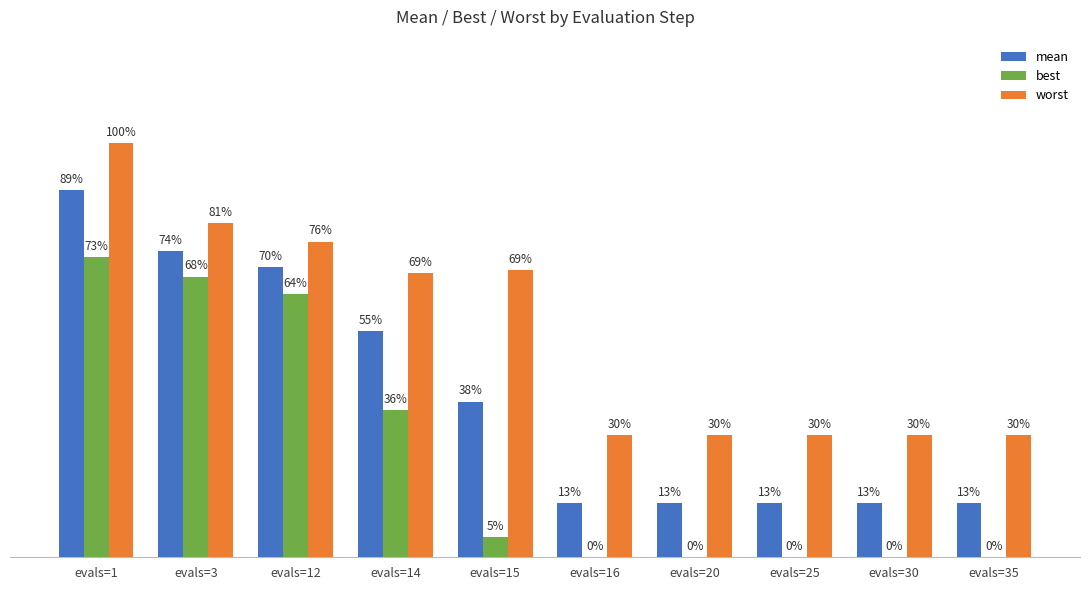

Are the bars grouped side by side (vs. stacked)?

Yes